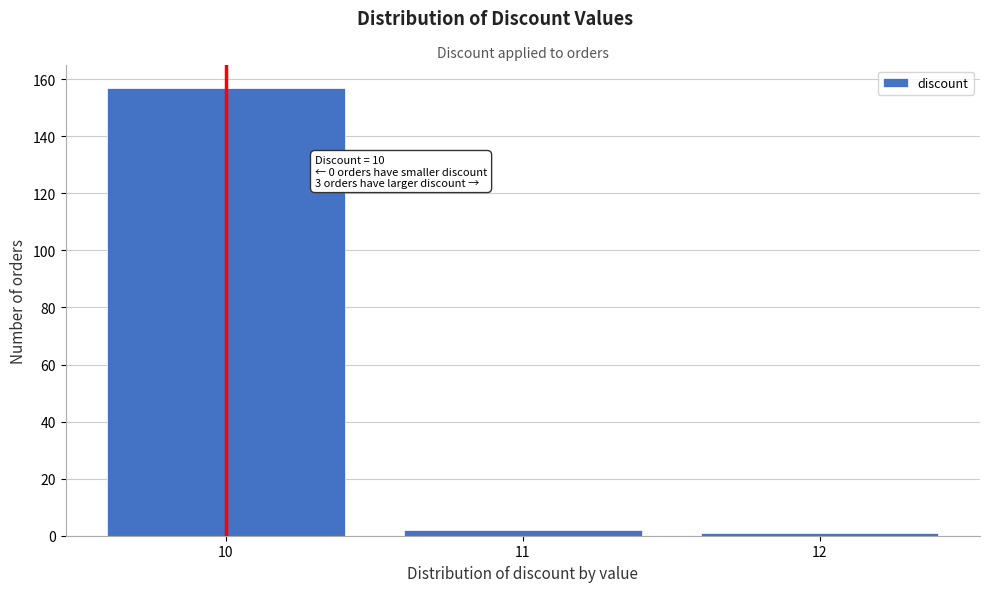

Reading left to right, extract all data points from this chart.

10=157	11=2	12=1